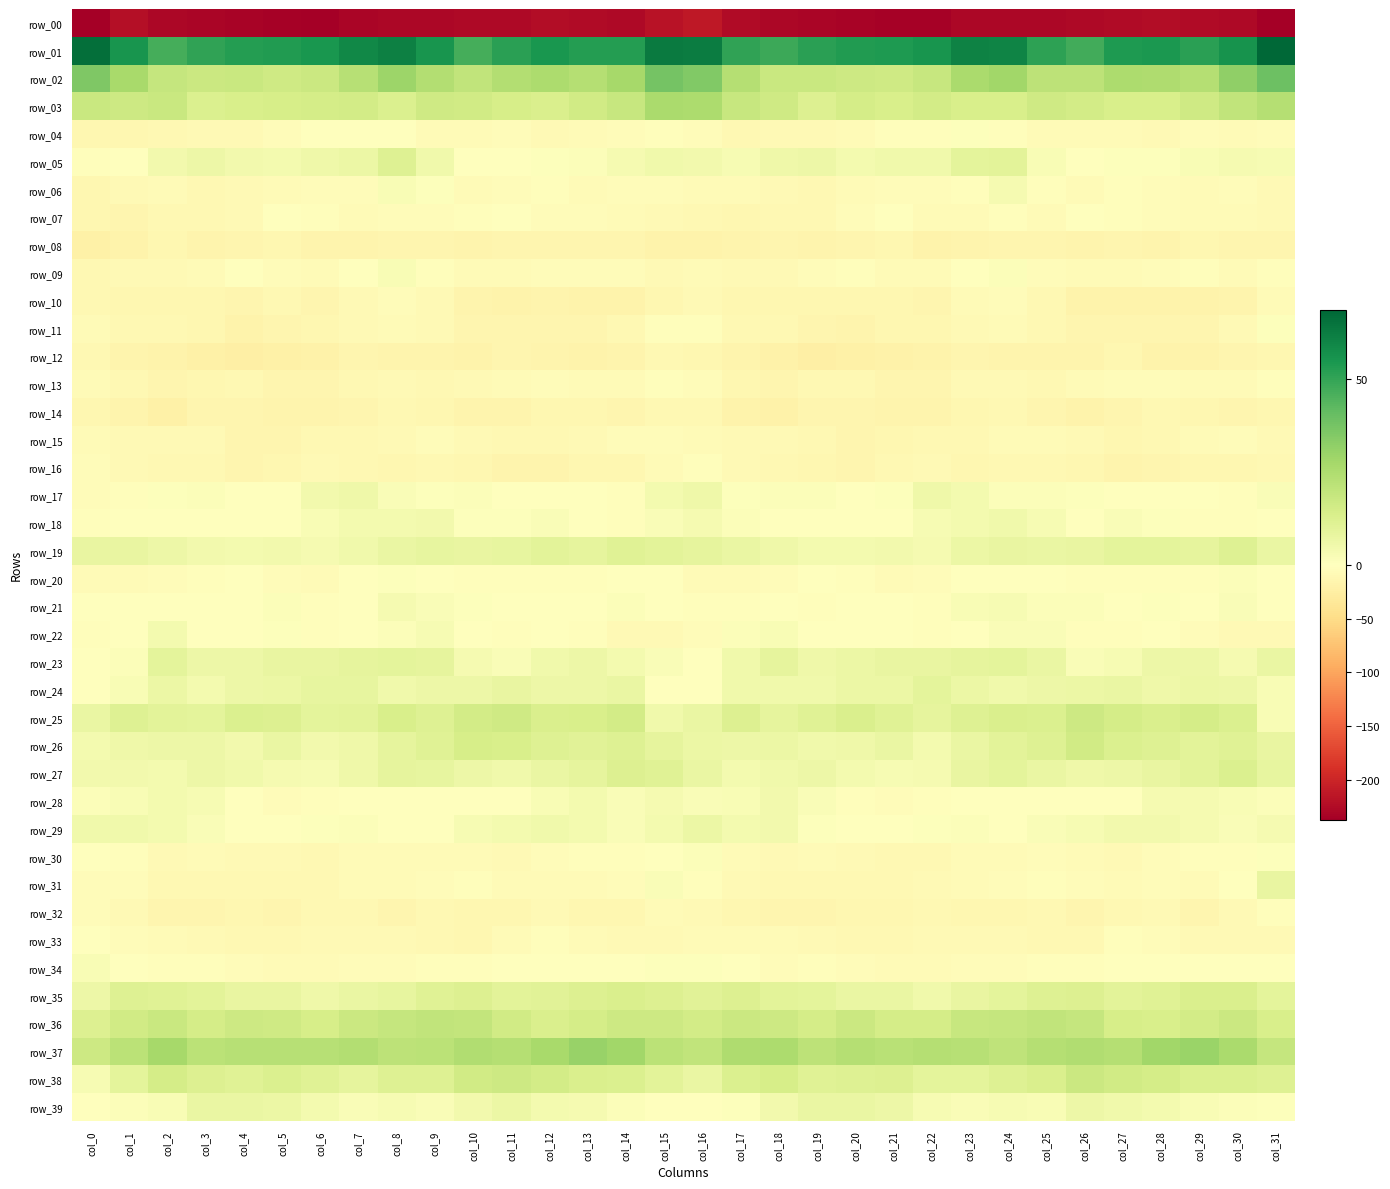

True or false: row_32 has a value of -4.6 at col_5.

False